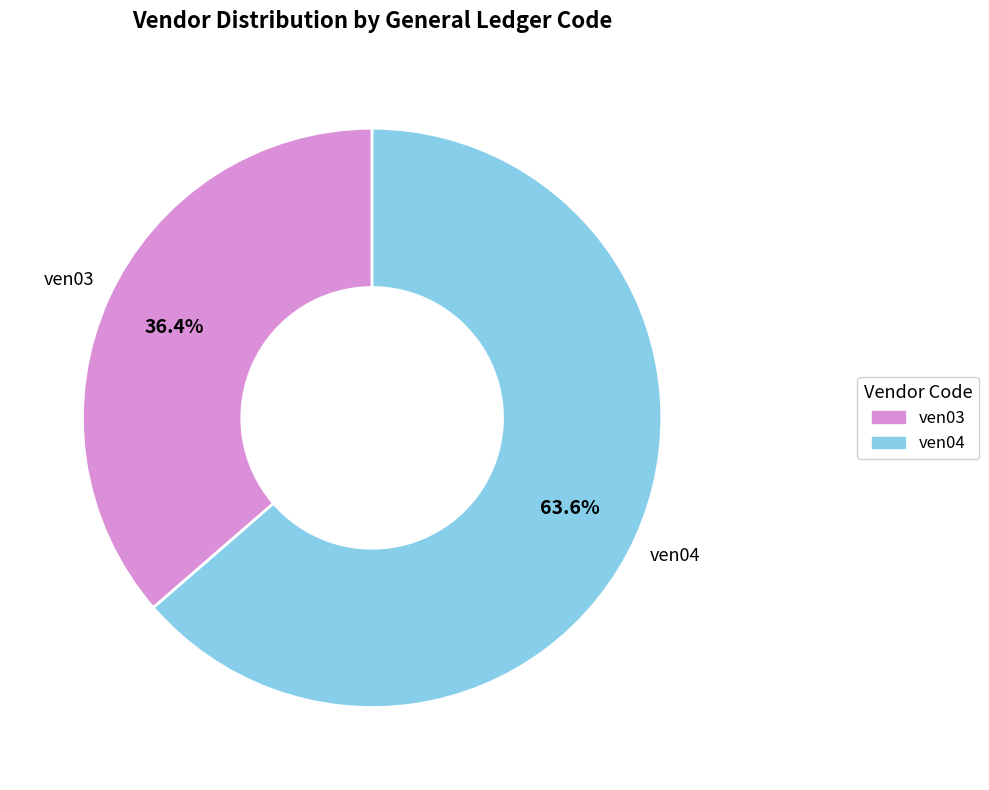

What is the smallest slice in the pie chart?

ven03